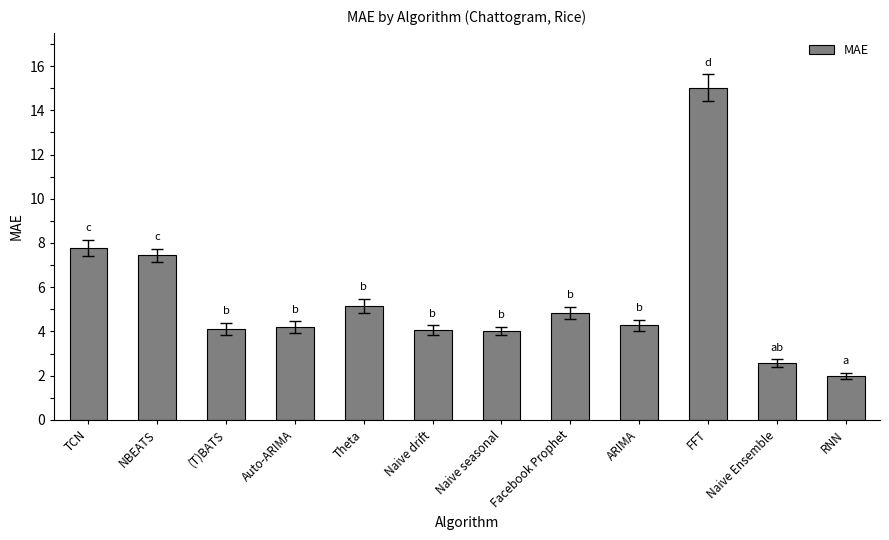

What is the label of the 4th bar from the right?

ARIMA